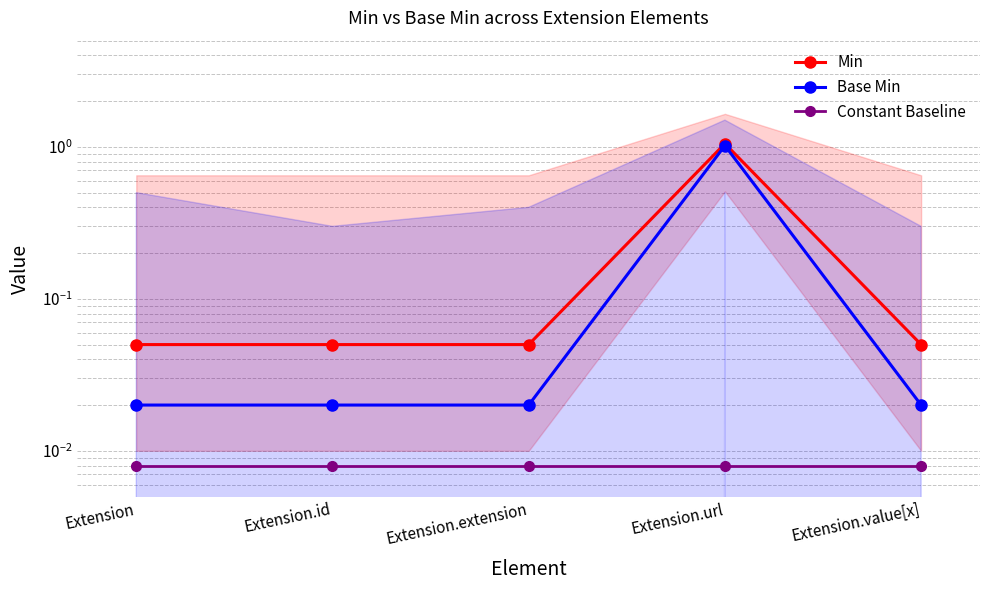

What is the label of the 5th point from the left?

Extension.value[x]